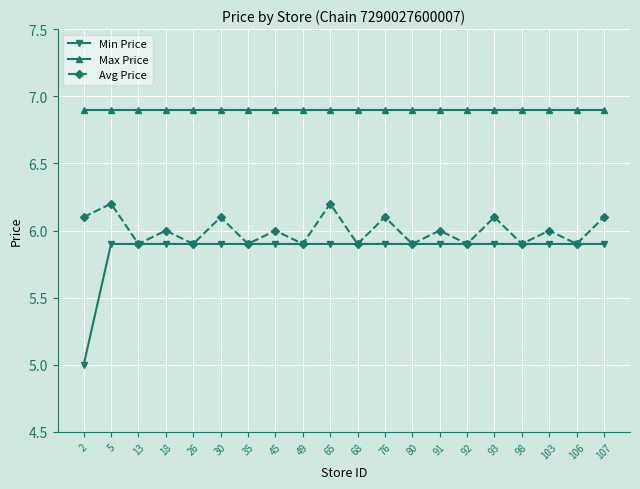

Reading right to left, what are all the values shown in this chart?

Min Price: 107=5.9	106=5.9	103=5.9	98=5.9	93=5.9	92=5.9	91=5.9	80=5.9	76=5.9	68=5.9	65=5.9	49=5.9	45=5.9	35=5.9	30=5.9	26=5.9	18=5.9	13=5.9	5=5.9	2=5.0
Max Price: 107=6.9	106=6.9	103=6.9	98=6.9	93=6.9	92=6.9	91=6.9	80=6.9	76=6.9	68=6.9	65=6.9	49=6.9	45=6.9	35=6.9	30=6.9	26=6.9	18=6.9	13=6.9	5=6.9	2=6.9
Avg Price: 107=6.1	106=5.9	103=6.0	98=5.9	93=6.1	92=5.9	91=6.0	80=5.9	76=6.1	68=5.9	65=6.2	49=5.9	45=6.0	35=5.9	30=6.1	26=5.9	18=6.0	13=5.9	5=6.2	2=6.1